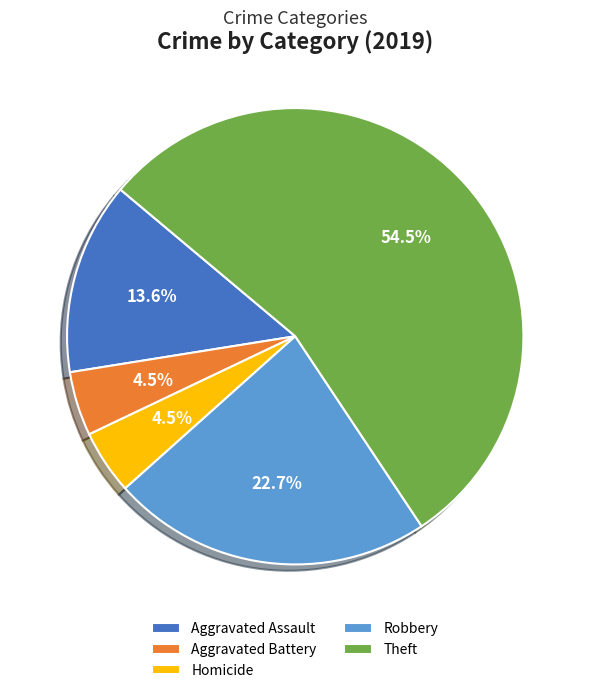

To the nearest percent, what is the average slice percentage?

20%